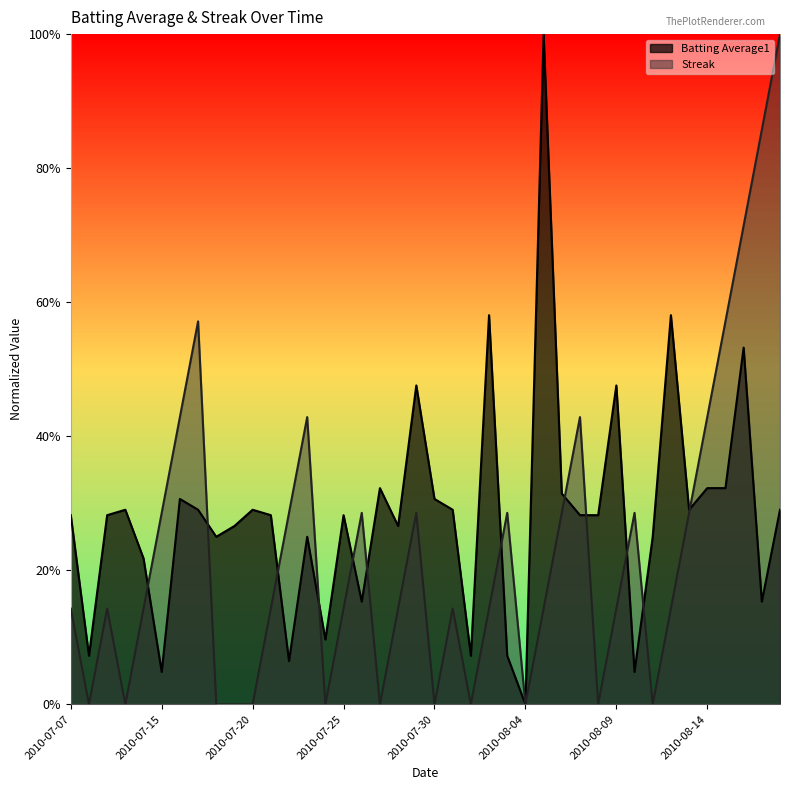

What is the difference between the maximum and second lowest values in the Batting Average1 series?

1.0